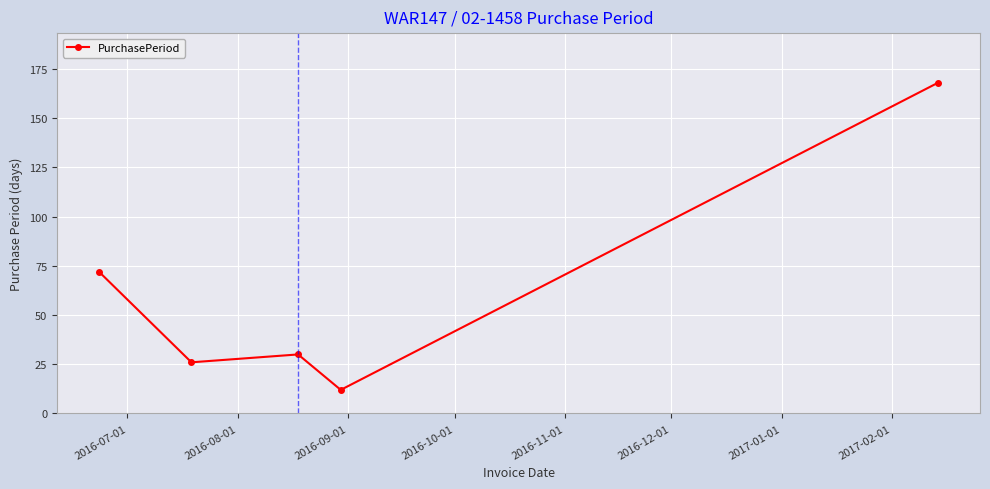

What is the difference between the maximum and minimum values?

156